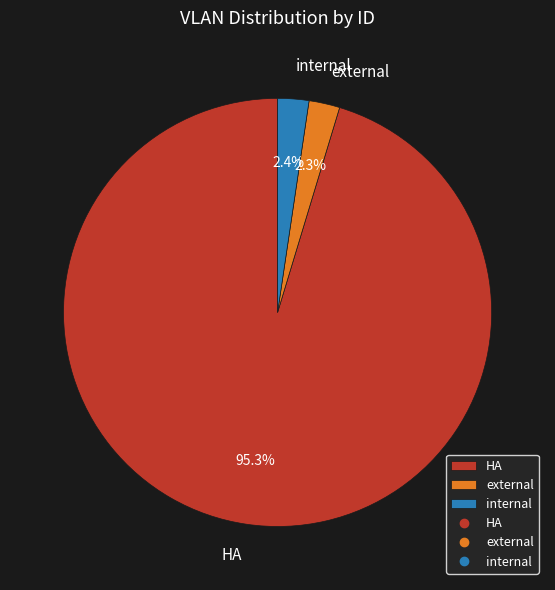

To the nearest percent, what percentage of the pie is internal?

2%